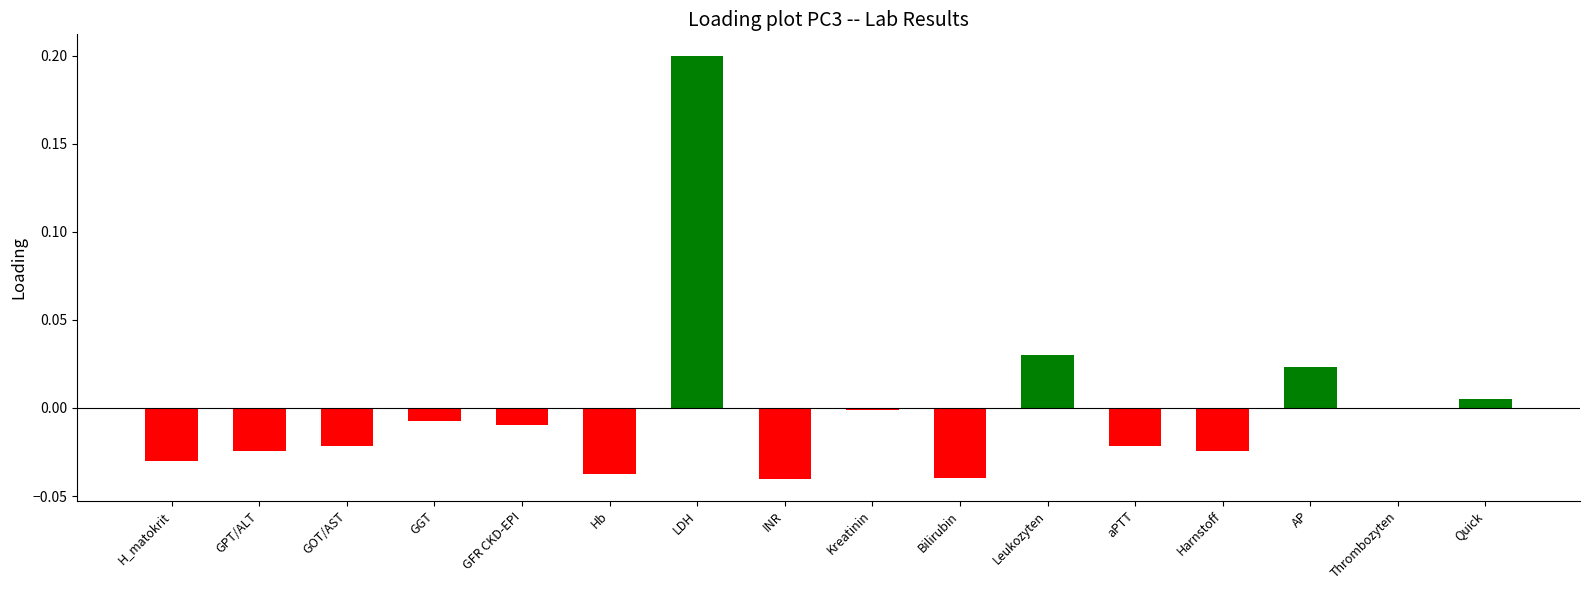

Are the bars horizontal?

No